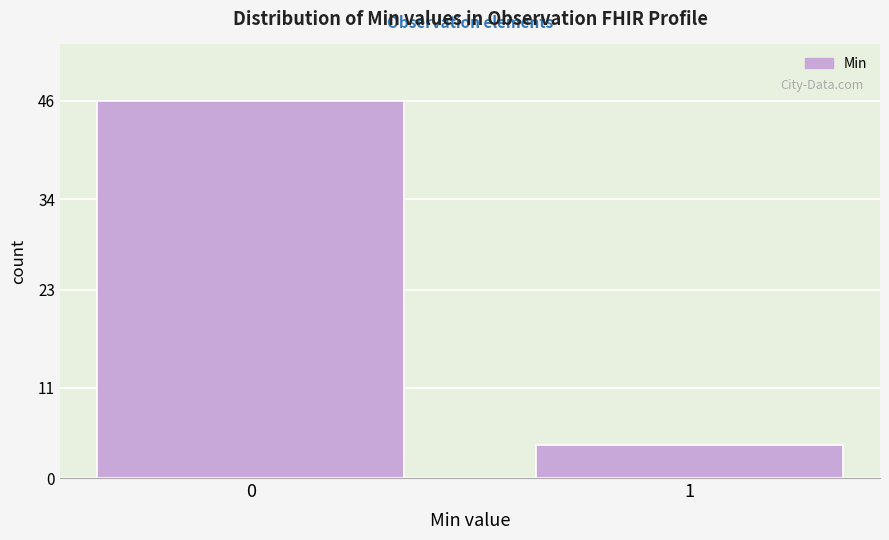

Reading left to right, what are all the values shown in this chart?

0=46	1=4